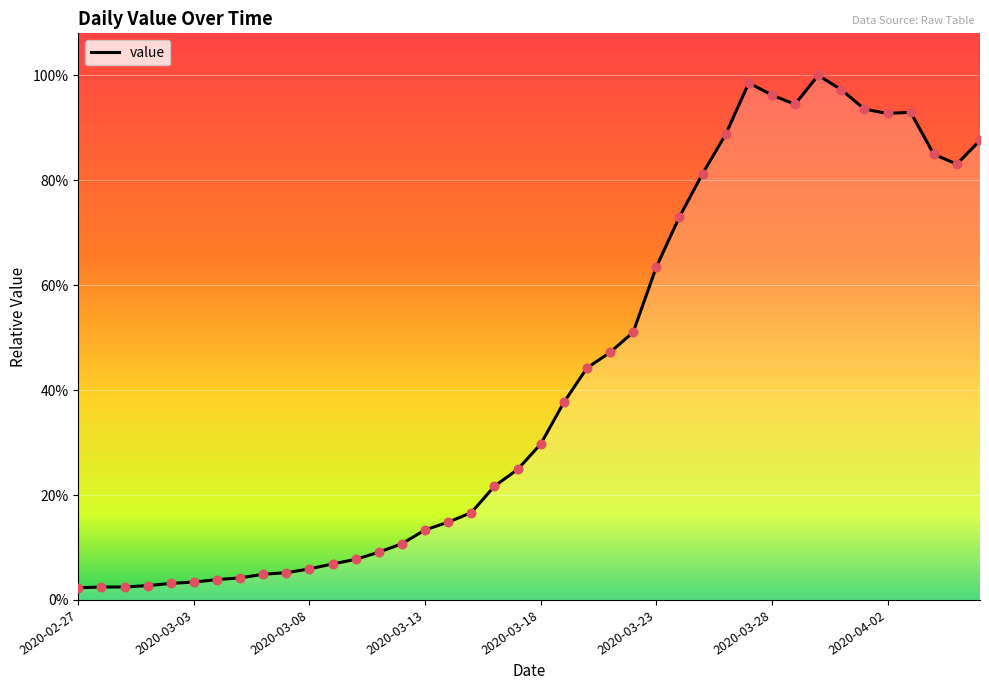

Is this an area chart (filled region under the line)?

Yes